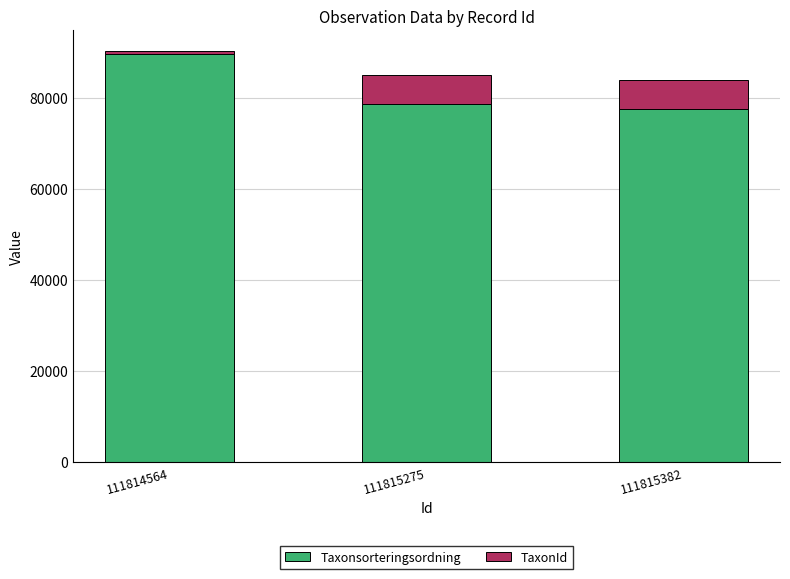

What is the total value across all series at 111815382?

83940